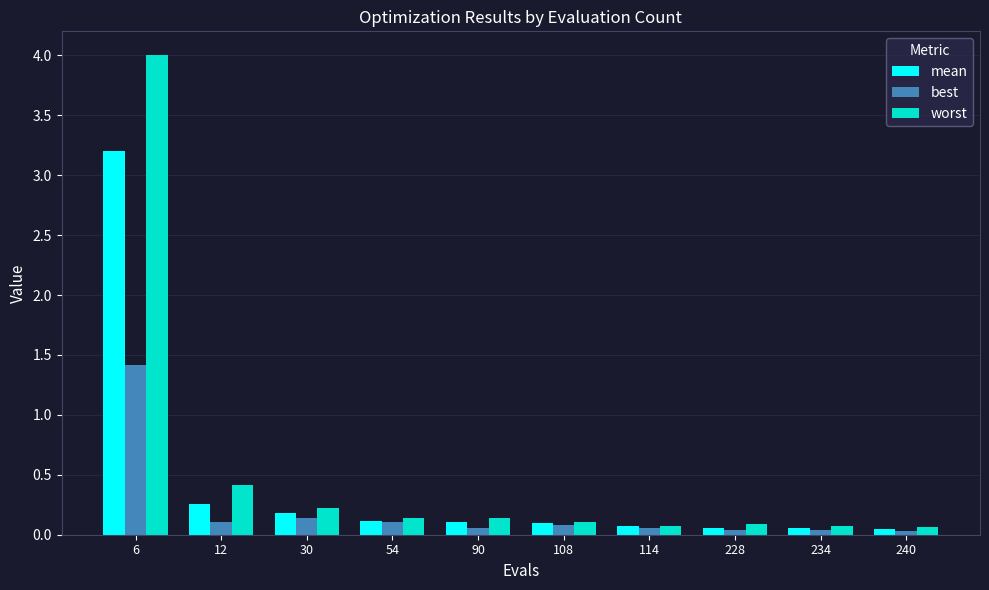

Rank the series at 12 from highest to lowest value.

worst, mean, best